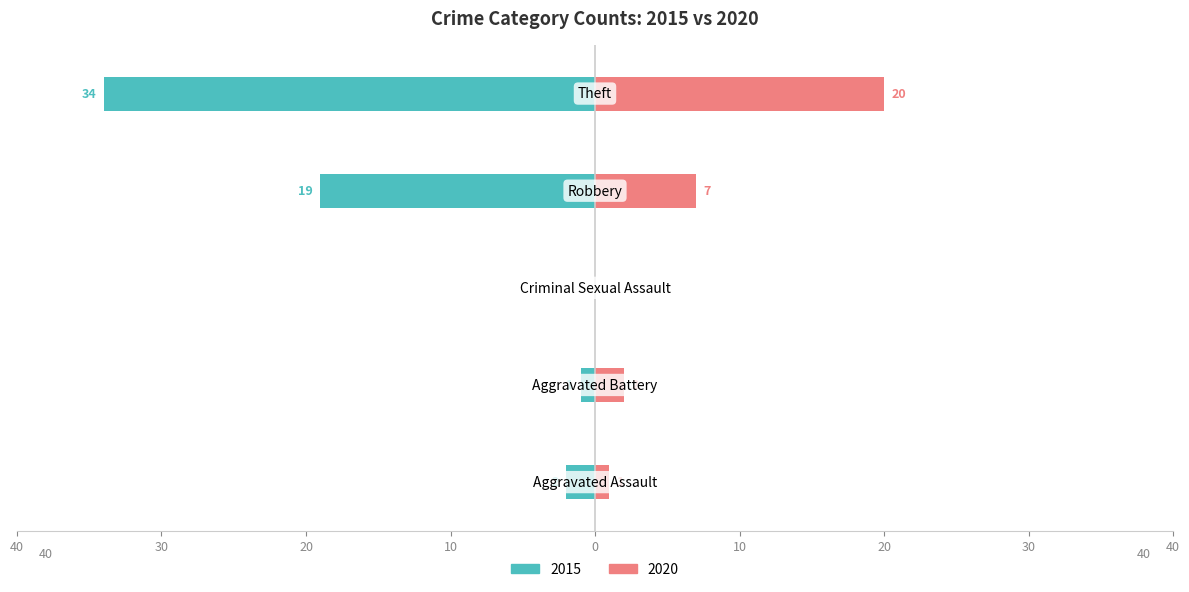

What is the difference between the maximum and minimum values in the 2015 series?

34